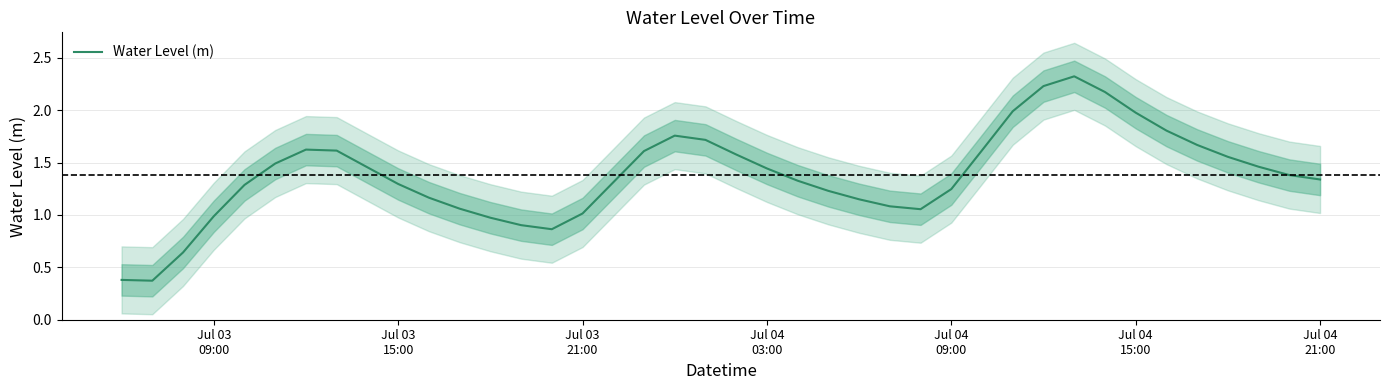

What is the highest value of the Water Level (m) series?

2.3